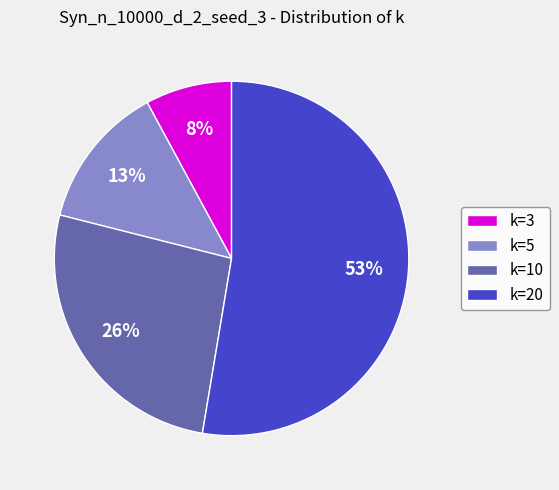

Combined, do k=20 and k=3 account for over 50%?

Yes